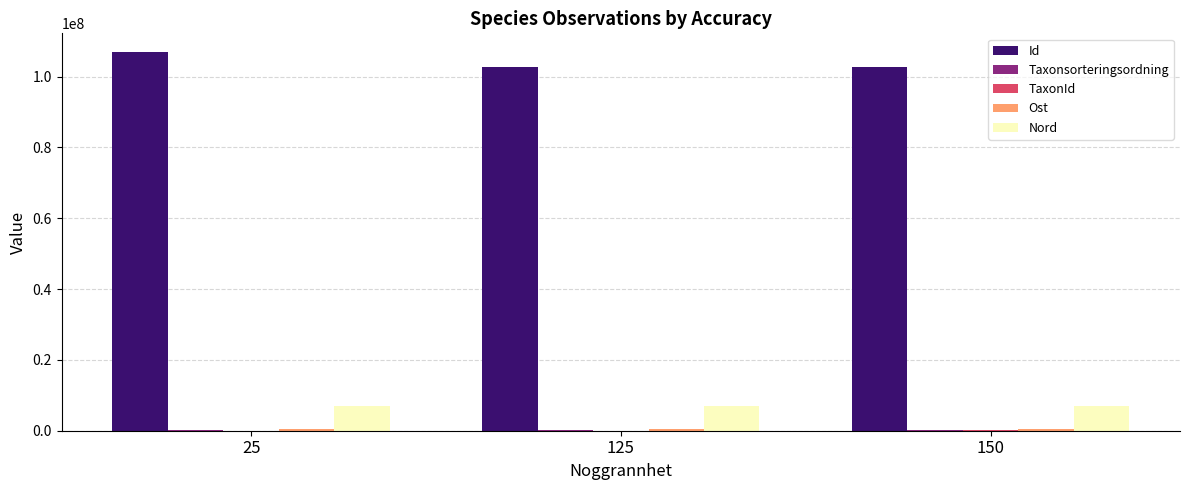

The value of Nord at 150 is 2845272.2. True or false?

False